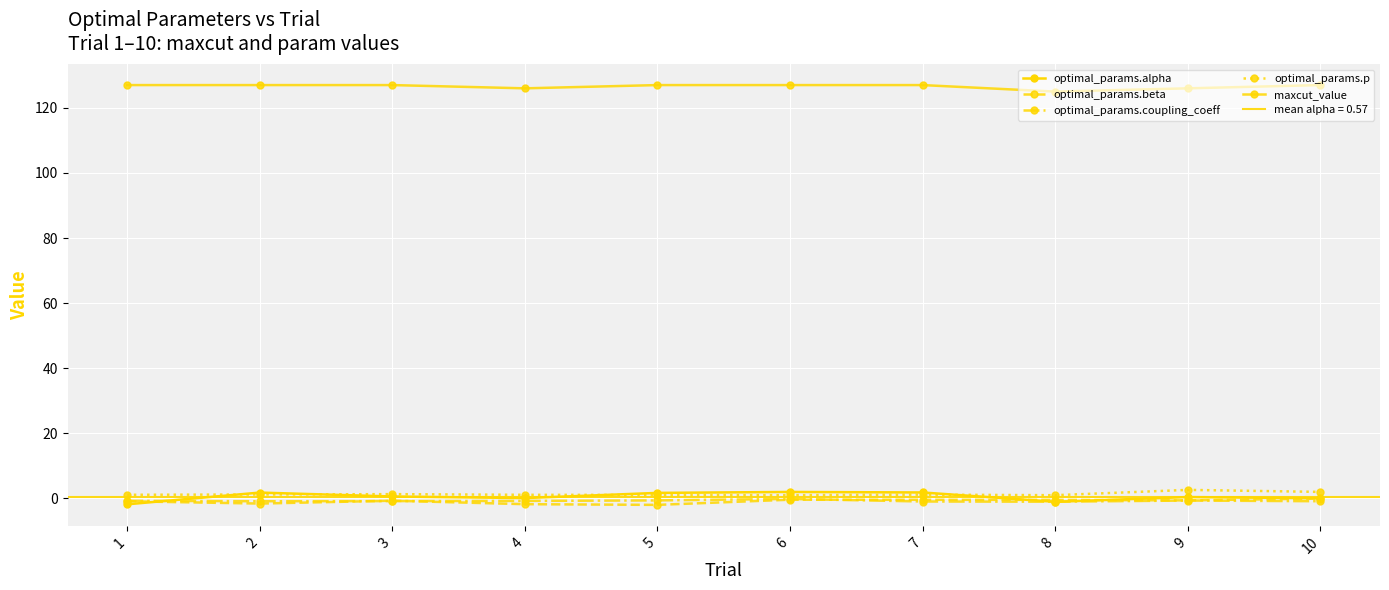

At which label is maxcut_value closest to 126?

4